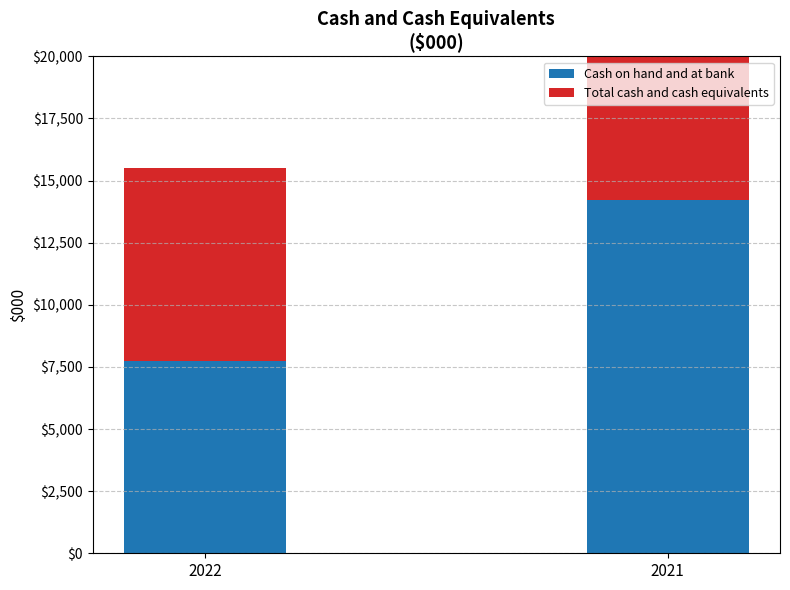

How many bars are there in total?

4